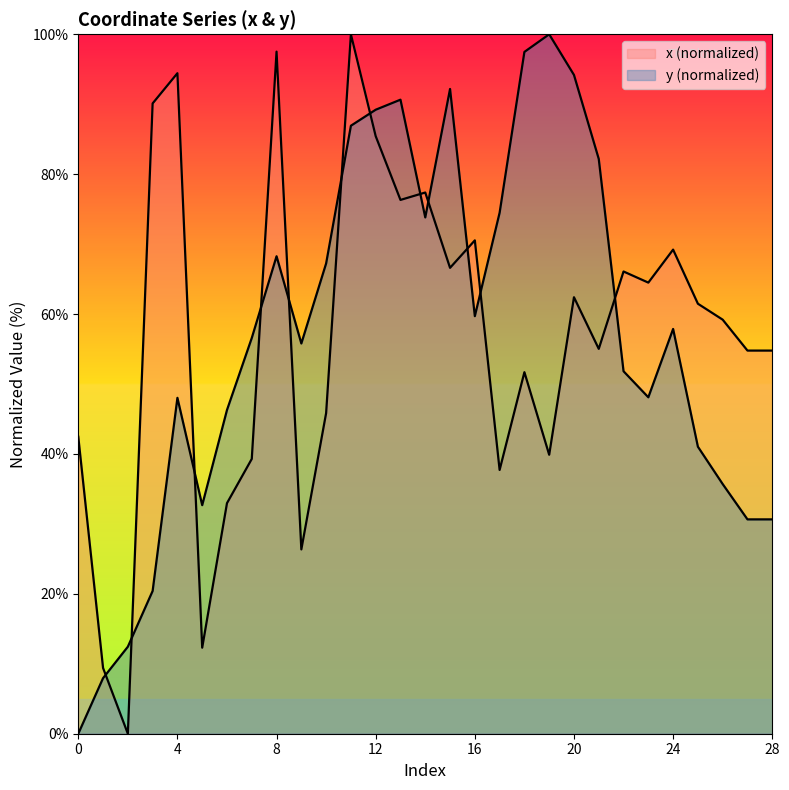

What is the maximum value shown in the chart?

100.0